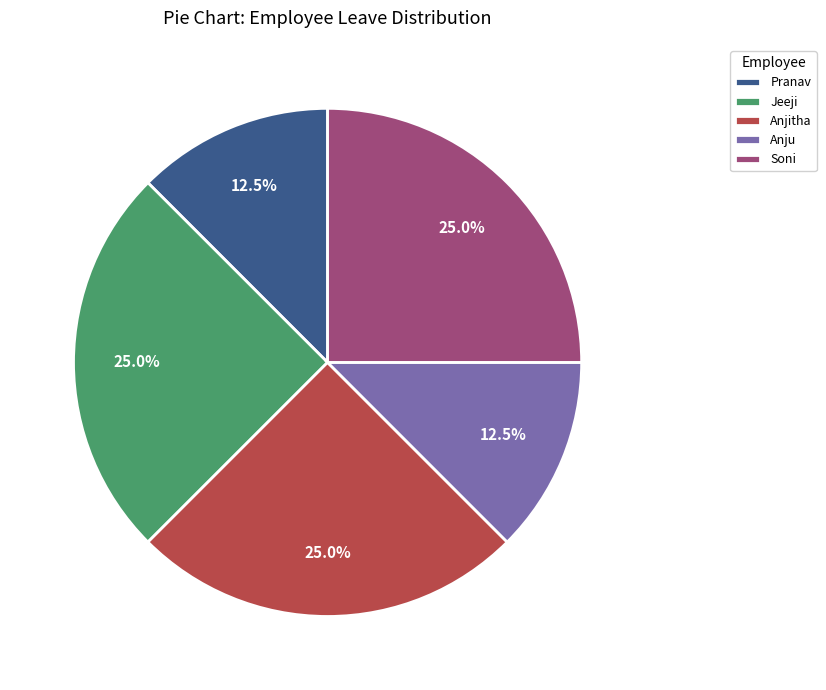

Count the number of slices in the pie.

5